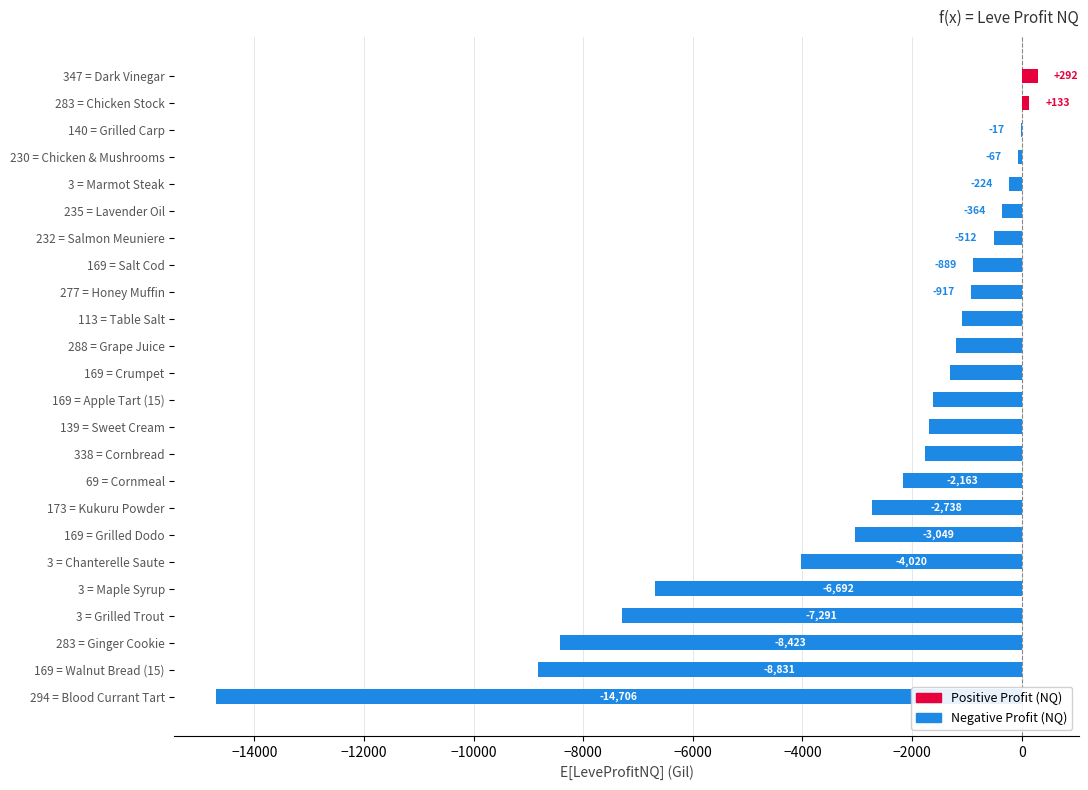

Between 113 = Table Salt and 69 = Cornmeal, which is larger?

113 = Table Salt